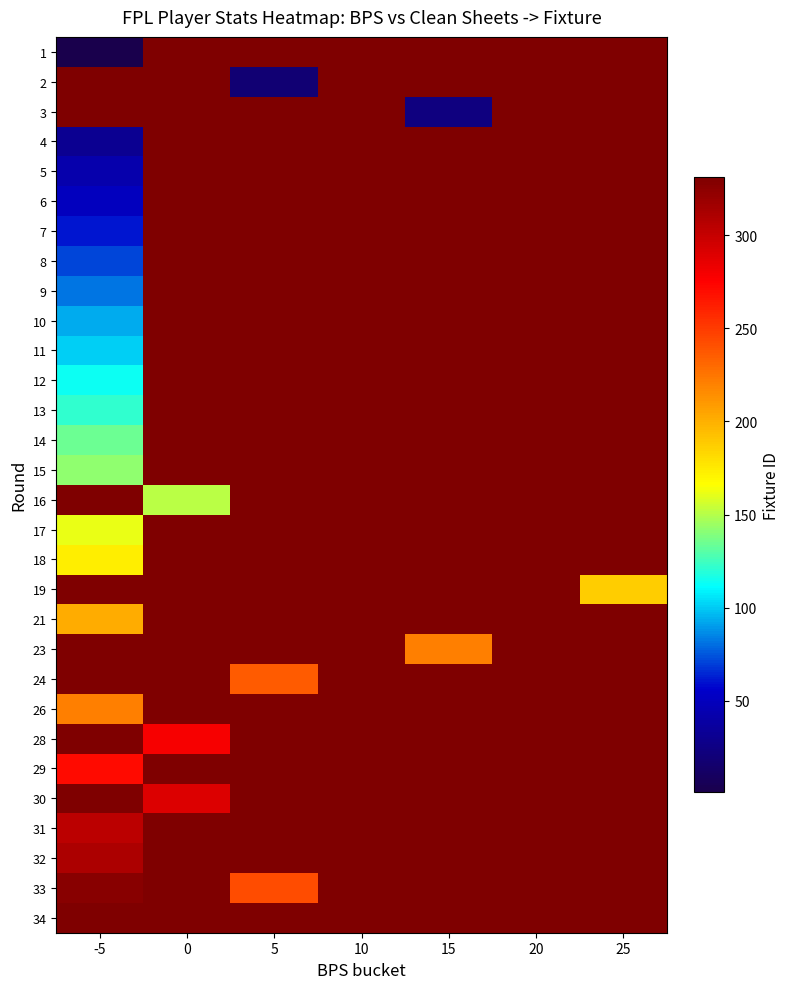

How many data points does each series have?

7